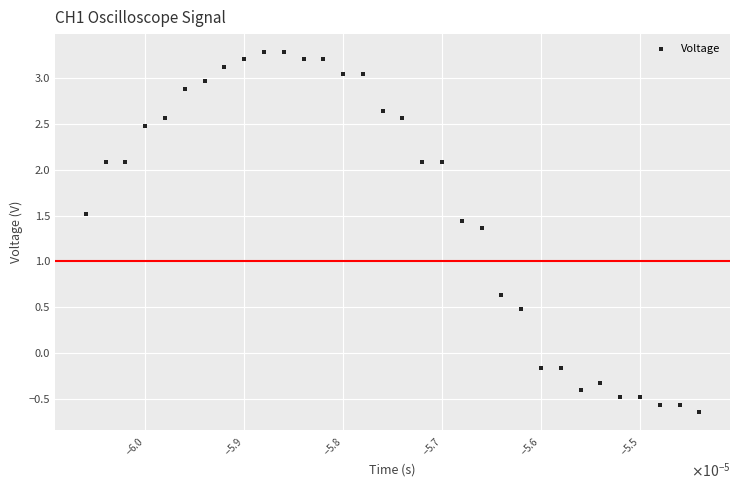

What is the range of Y values (max minus min)?

3.9